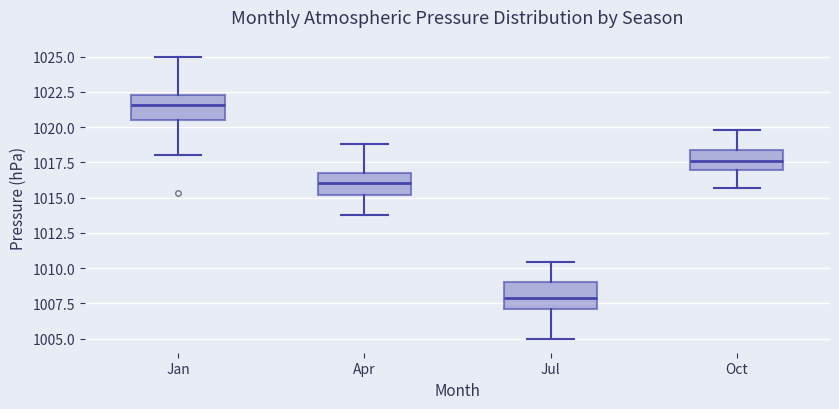

Reading left to right, read every box against the y-axis: the position of its median line, the range the box covers, and the ends of its whiskers. The values are not printed on the chart, so give them approximately, as read against the axis.

Jan: median 1021.5, box 1020.5 to 1022.5, whiskers 1018.0 to 1025.0
Apr: median 1016.0, box 1015.0 to 1016.5, whiskers 1014.0 to 1019.0
Jul: median 1008.0, box 1007.0 to 1009.0, whiskers 1005.0 to 1010.5
Oct: median 1017.5, box 1017.0 to 1018.5, whiskers 1015.5 to 1020.0